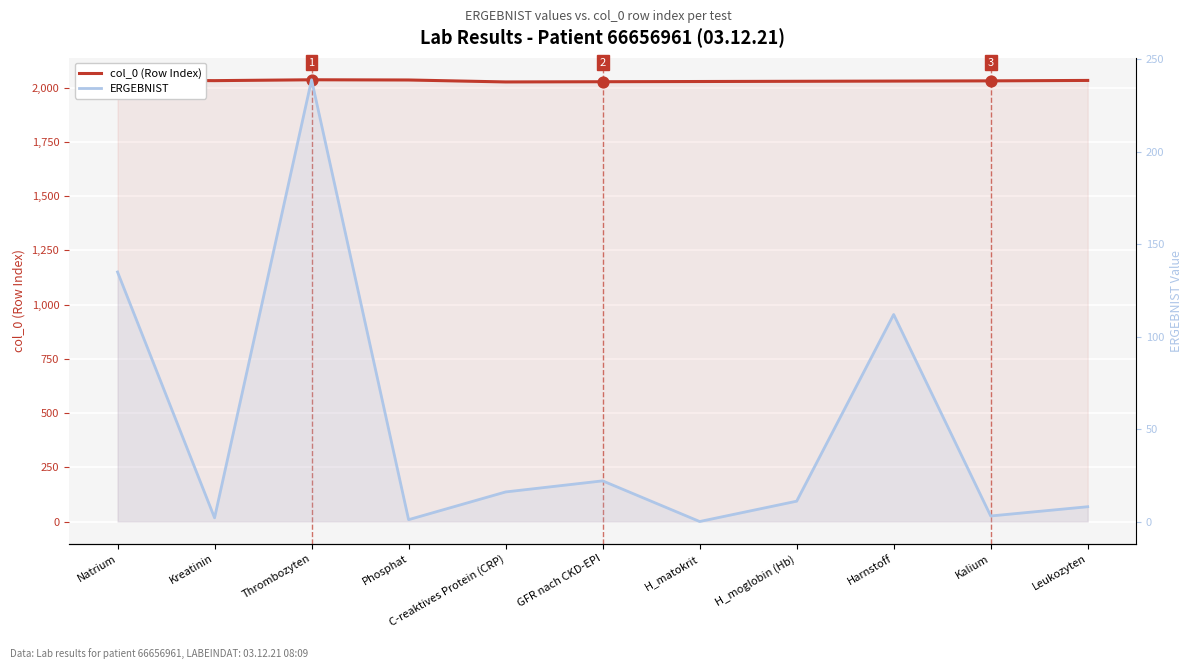

Is the value of ERGEBNIST at H_matokrit greater than the value of col_0 (Row Index) at H_moglobin (Hb)?

No